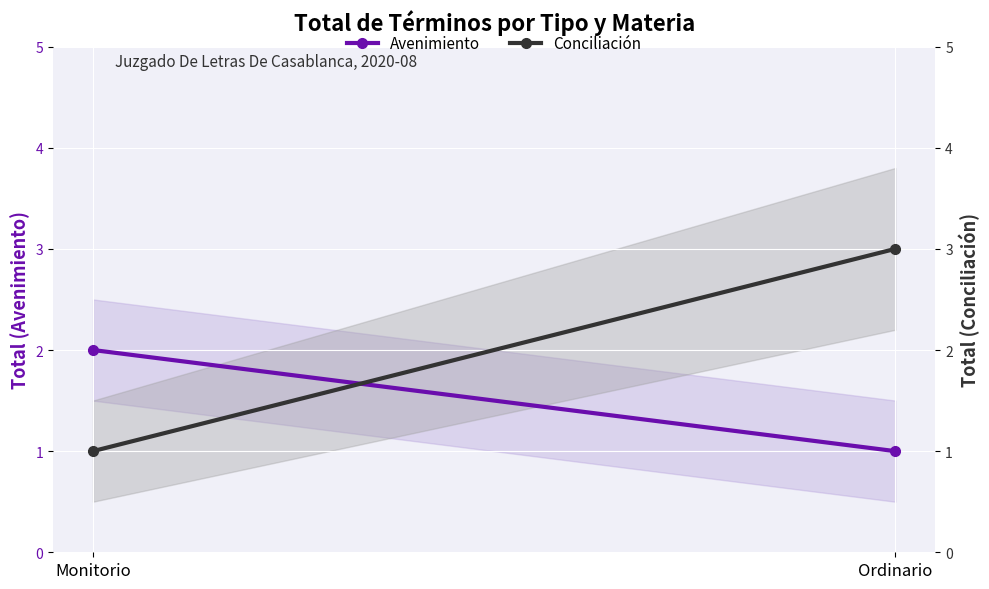

Reading left to right, list all the values displayed in this chart.

Avenimiento: 2	1
Conciliación: 1	3